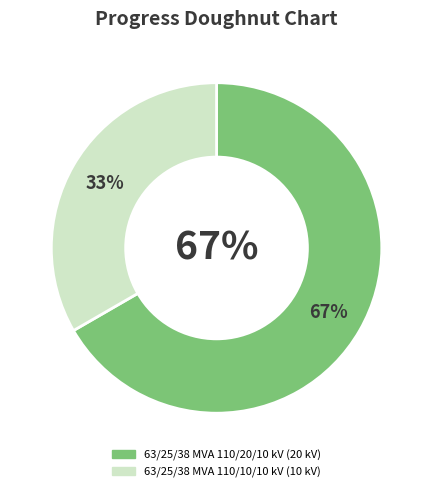

Count the number of slices in the pie.

2